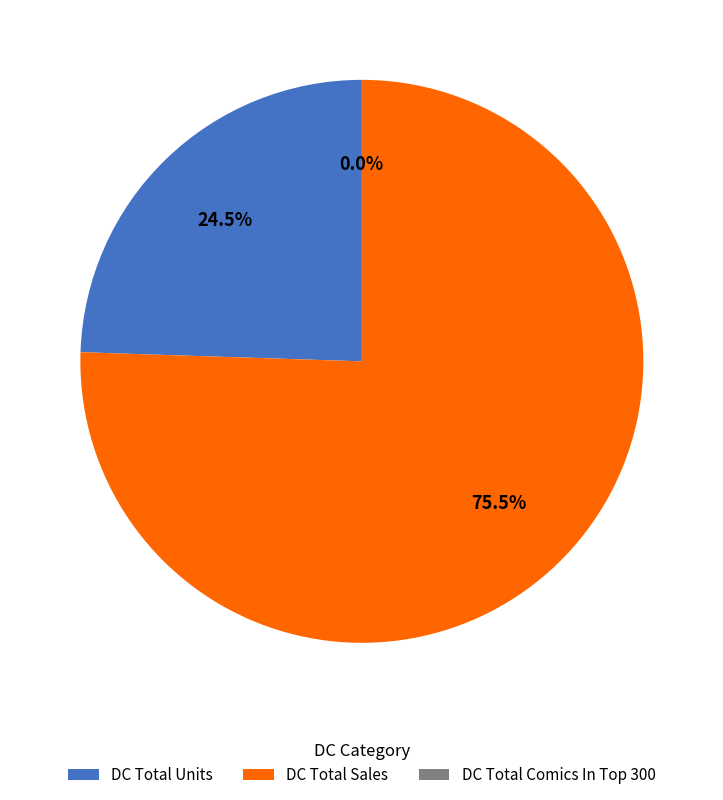

Is it true that DC Total Units is 13% of the pie?

False